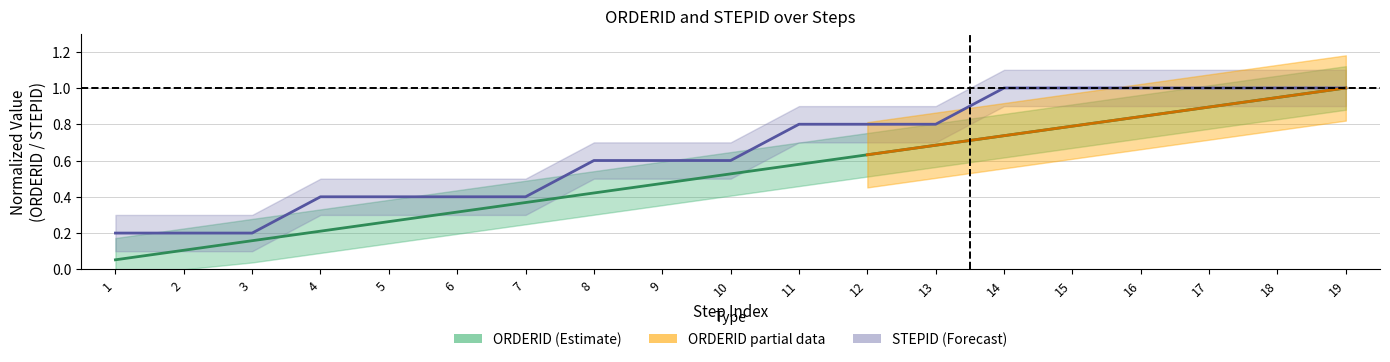

What is the difference between the ORDERID values at 19 and 16?

0.2